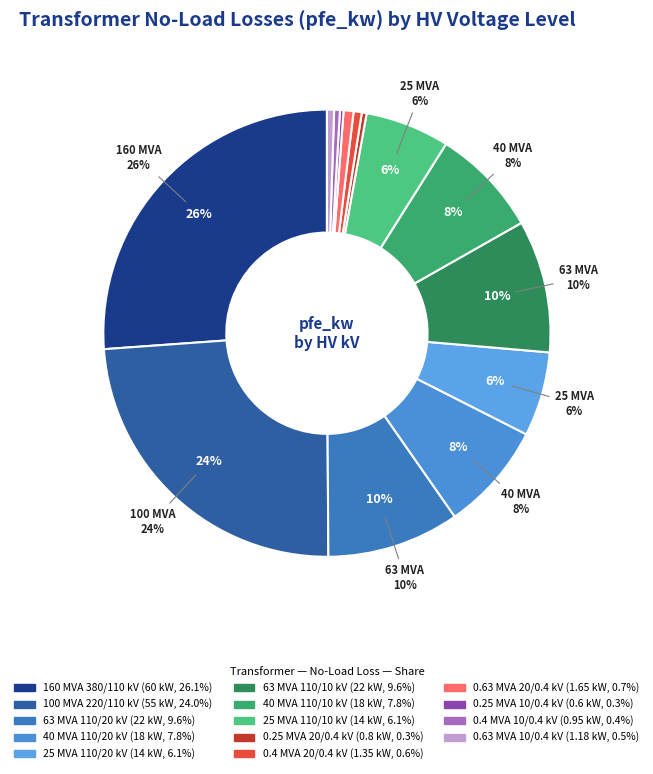

To the nearest percent, what portion does 20 represent?

1%